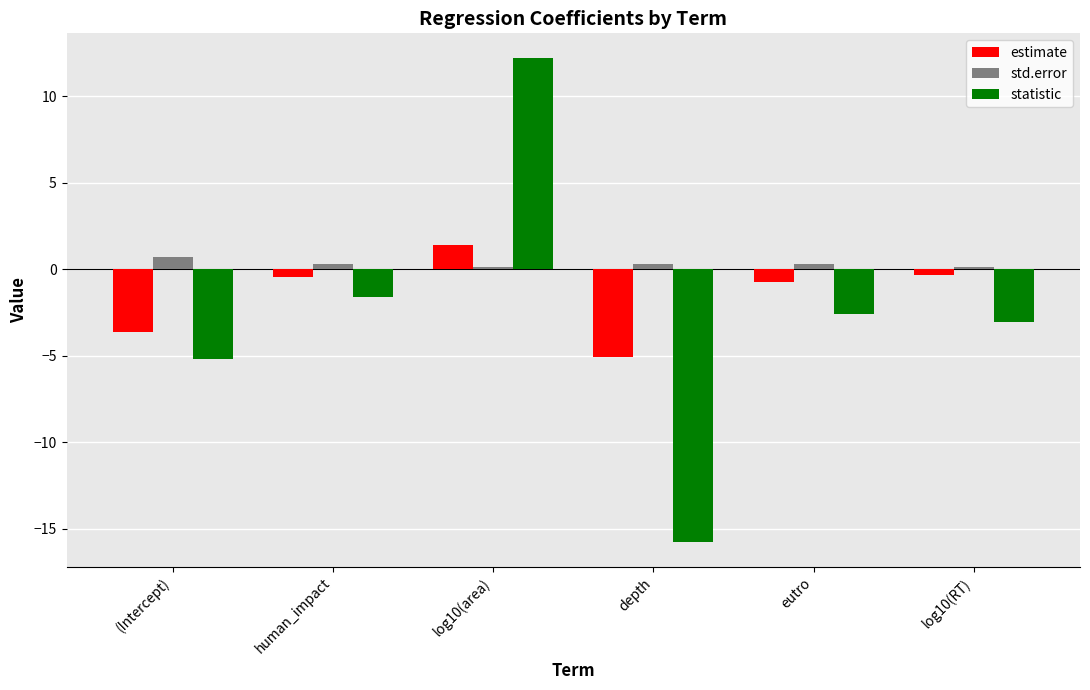

How many positive values does the statistic series have?

1